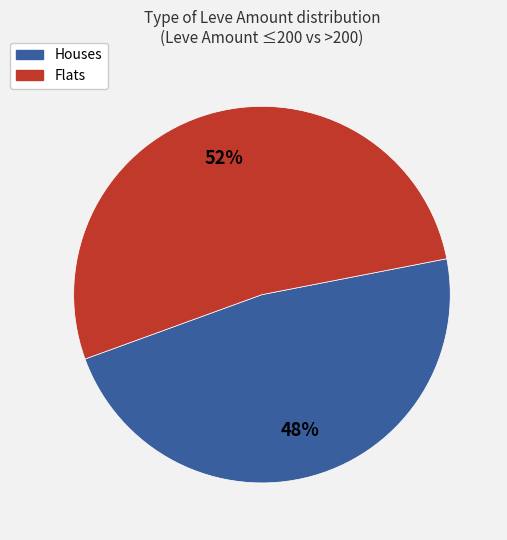

How many slices are in this pie chart?

2